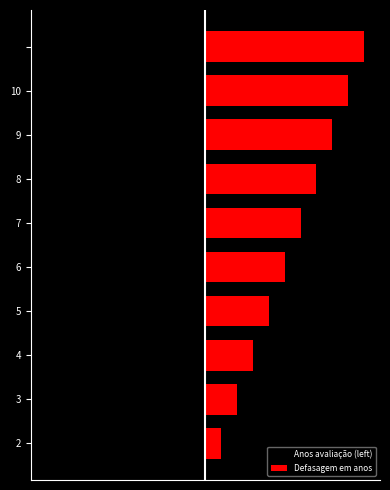

Rank the series by their average value, from highest to lowest.

Defasagem em anos, Anos avaliação (left)